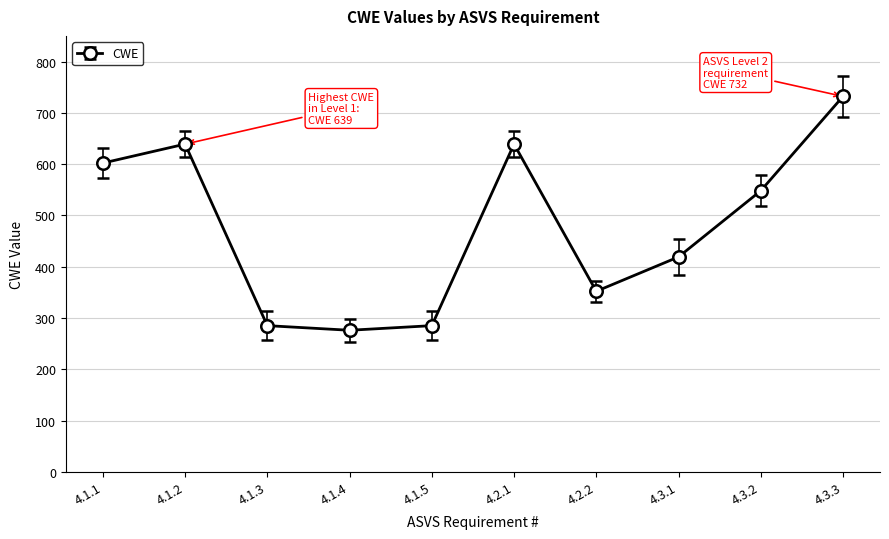

At which label is the value closest to 504?

4.3.2